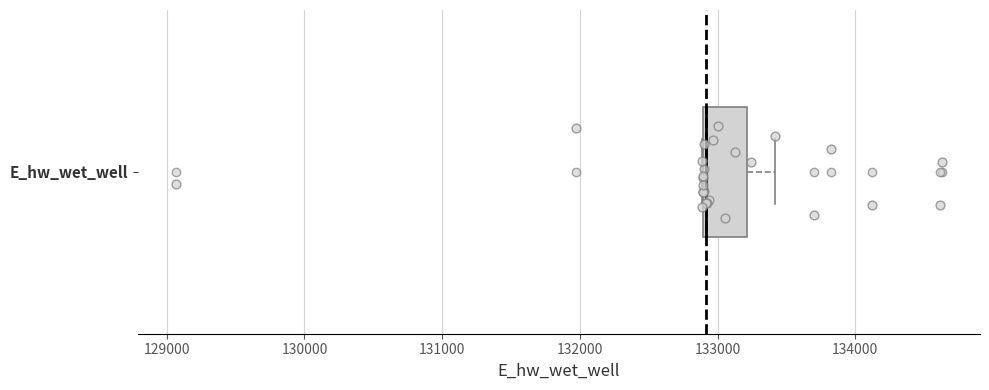

Read this box plot against the x-axis: the position of the median line, the range covered by the box, and the ends of both whiskers. The values are not printed on the chart, so give them approximately, as read against the axis.

median 132900 (drawn on the box's left edge), box 132900 to 133200, whiskers 132900 to 133400